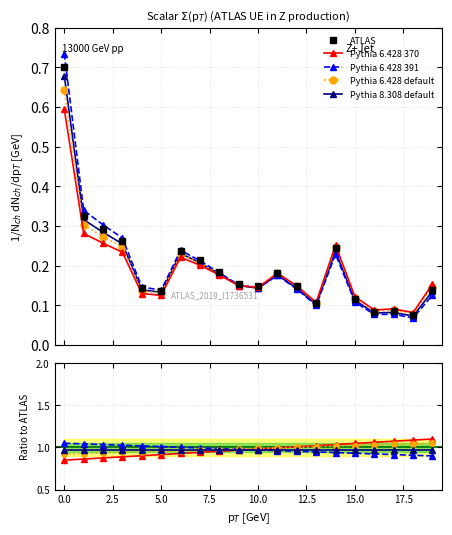

What are all the series names shown in the legend?

ATLAS, Pythia 6.428 370, Pythia 6.428 391, Pythia 6.428 default, Pythia 8.308 default